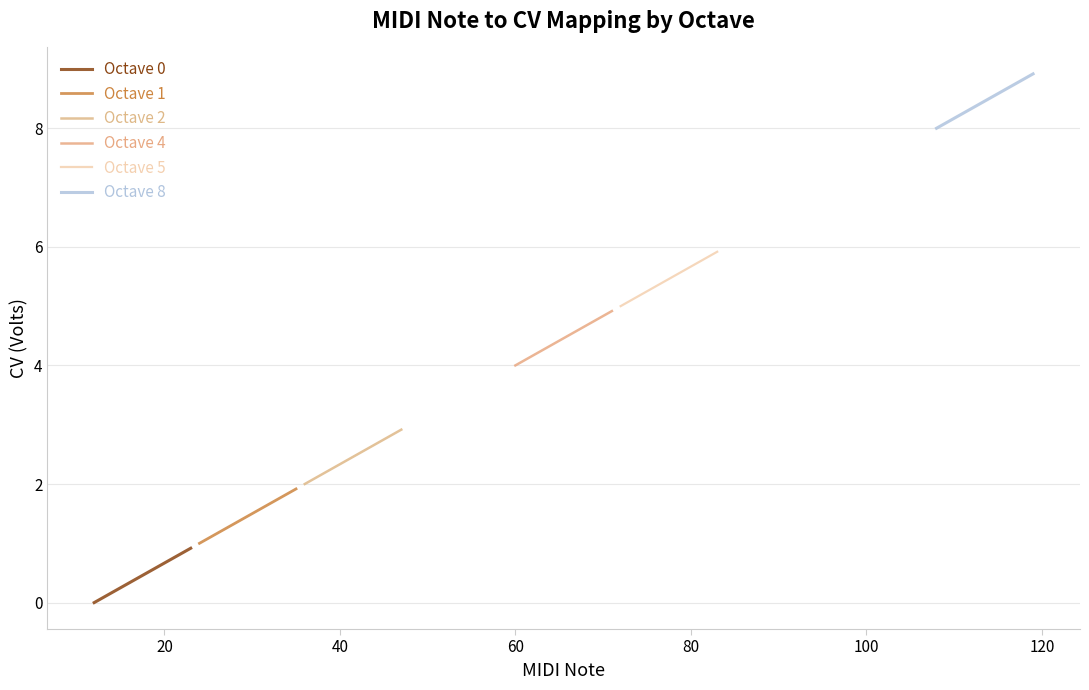

Which series has the largest total across all categories?

Octave 8